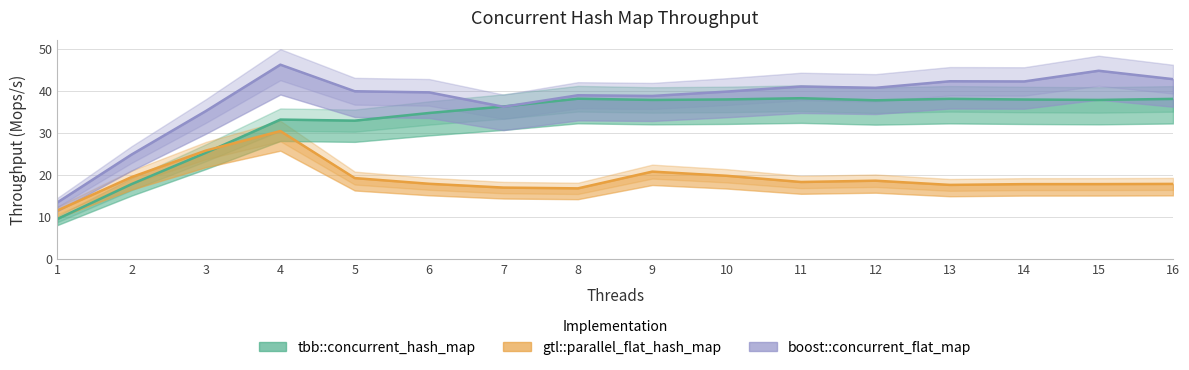

How many lines are shown in the chart?

3